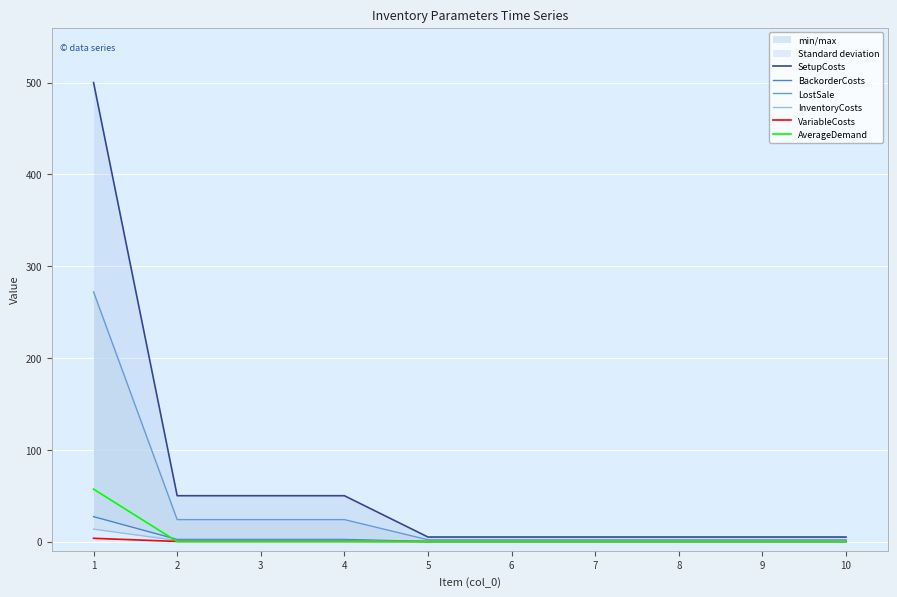

Between 5 and 6, which series saw the biggest shift?

SetupCosts